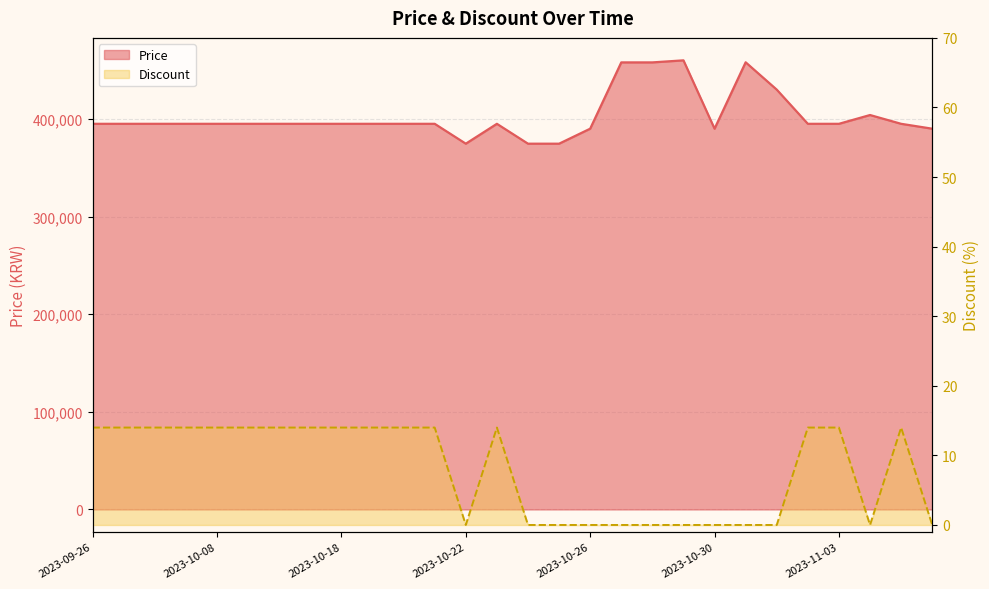

Rank the series by their average value, from highest to lowest.

Price, Discount